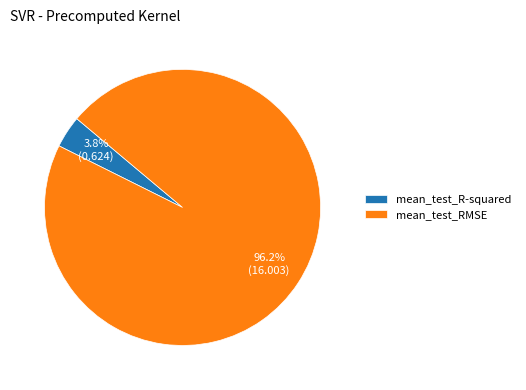

Which category has the biggest portion of the pie?

mean_test_RMSE